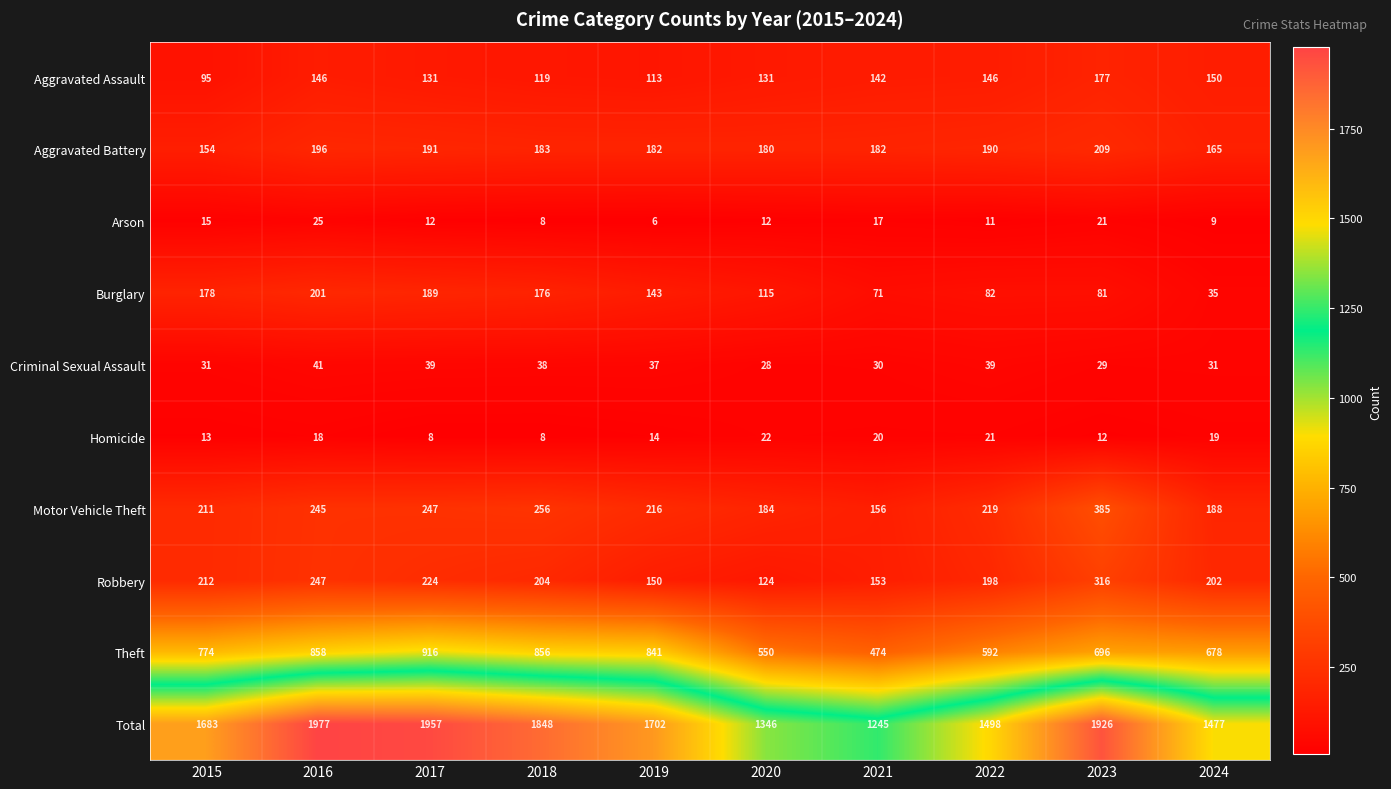

What is the minimum value shown in the chart?

6